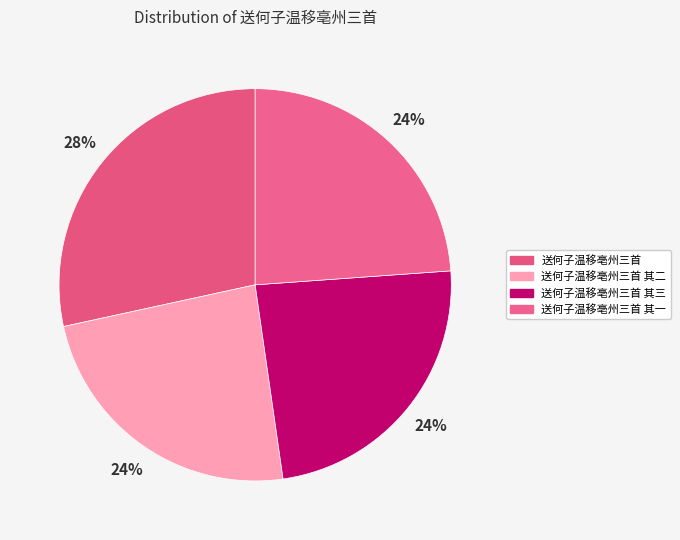

How many slices are in this pie chart?

4